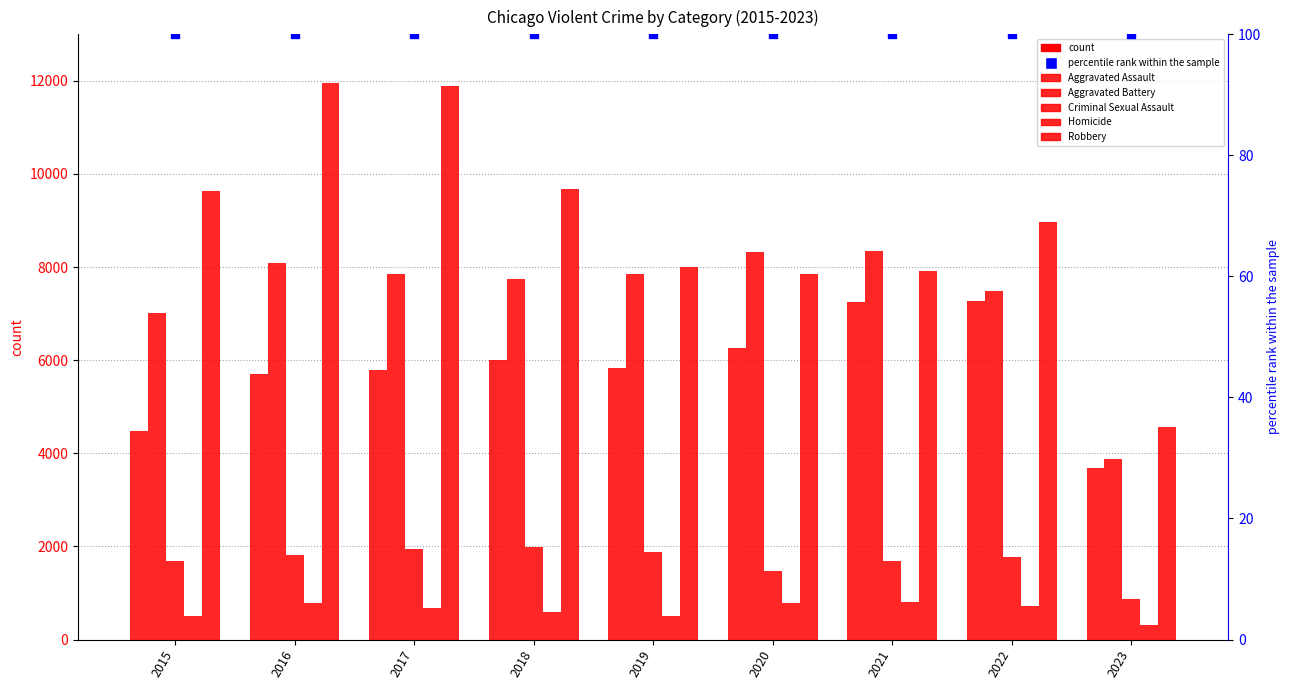

Which series has the largest total across all categories?

Robbery